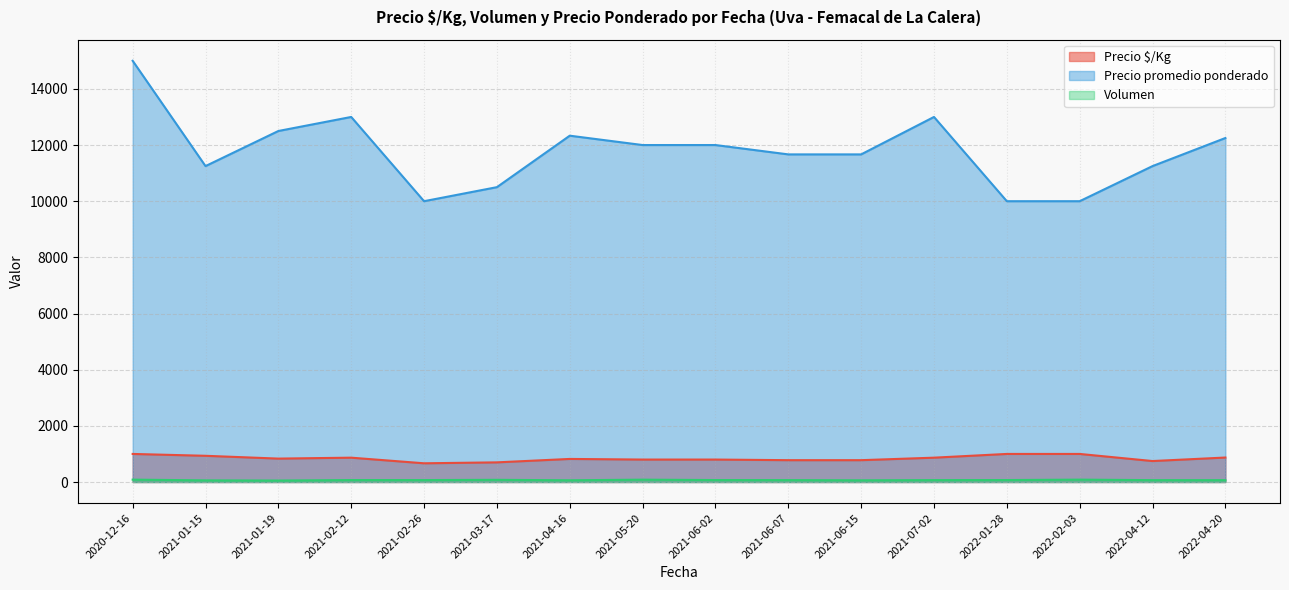

What is the difference between the maximum and minimum values in the Volumen series?

32